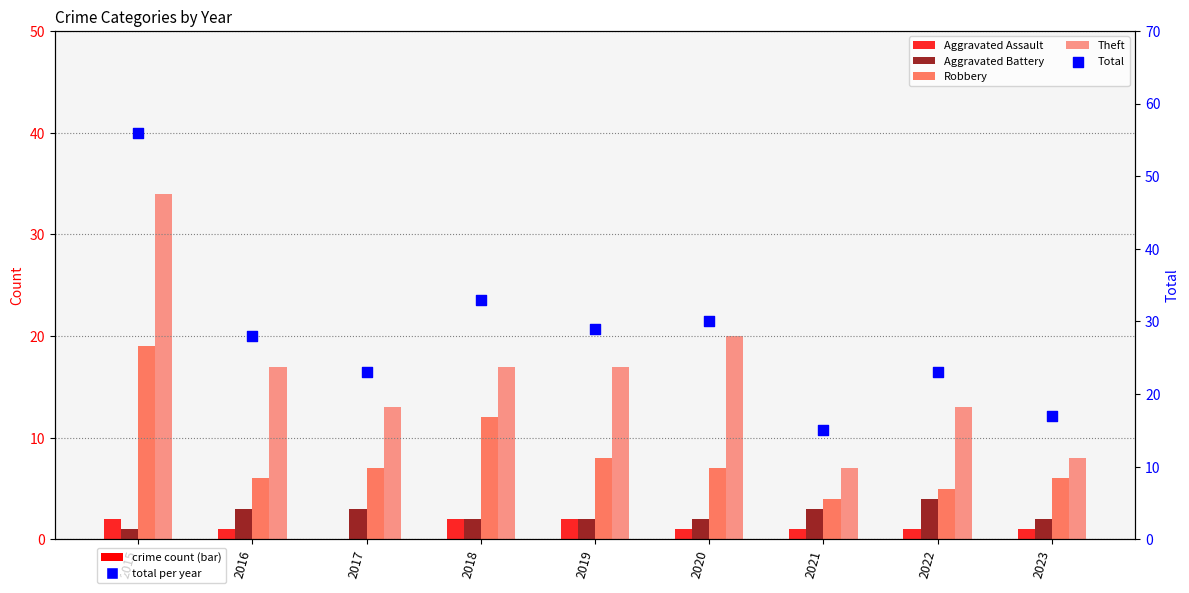

At which category is the sum across all series the highest?

2015